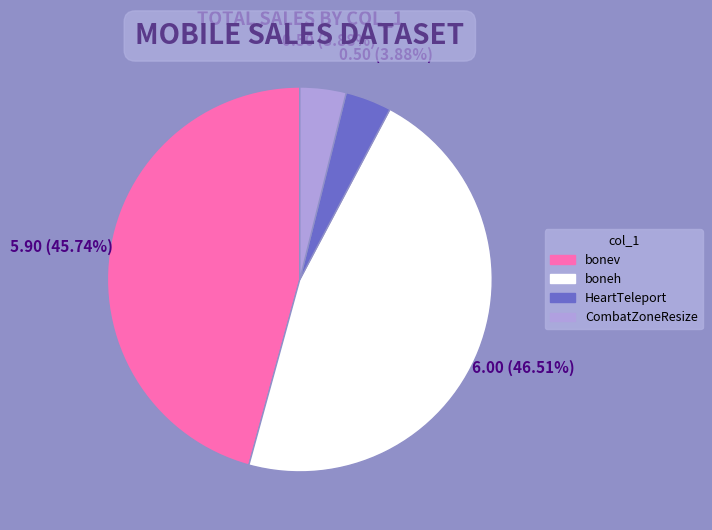

Is there any slice that represents more than half of the pie?

No